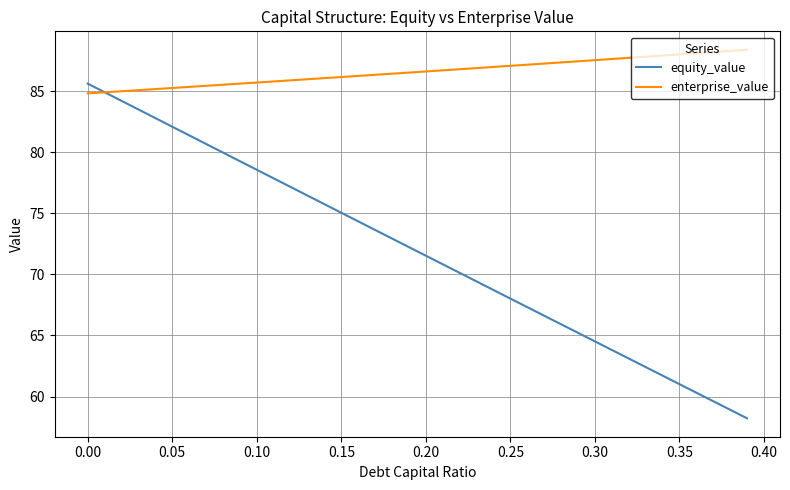

Which series has the largest total across all categories?

enterprise_value